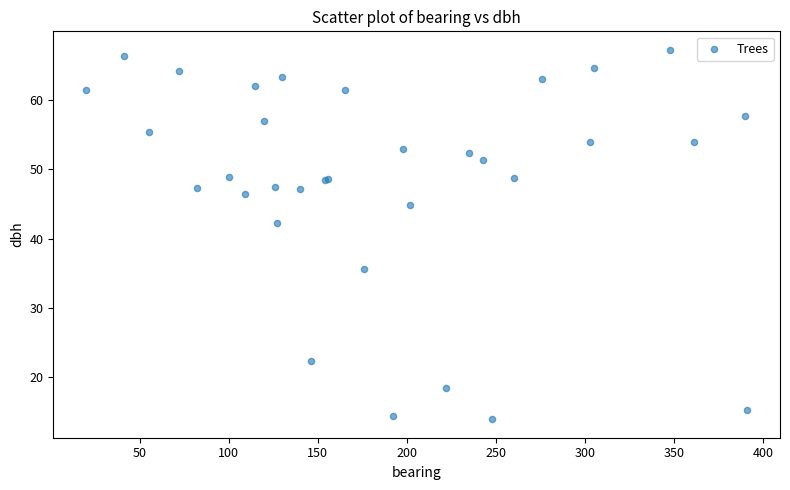

What Y value in the scatter plot is closest to 40?

42.3